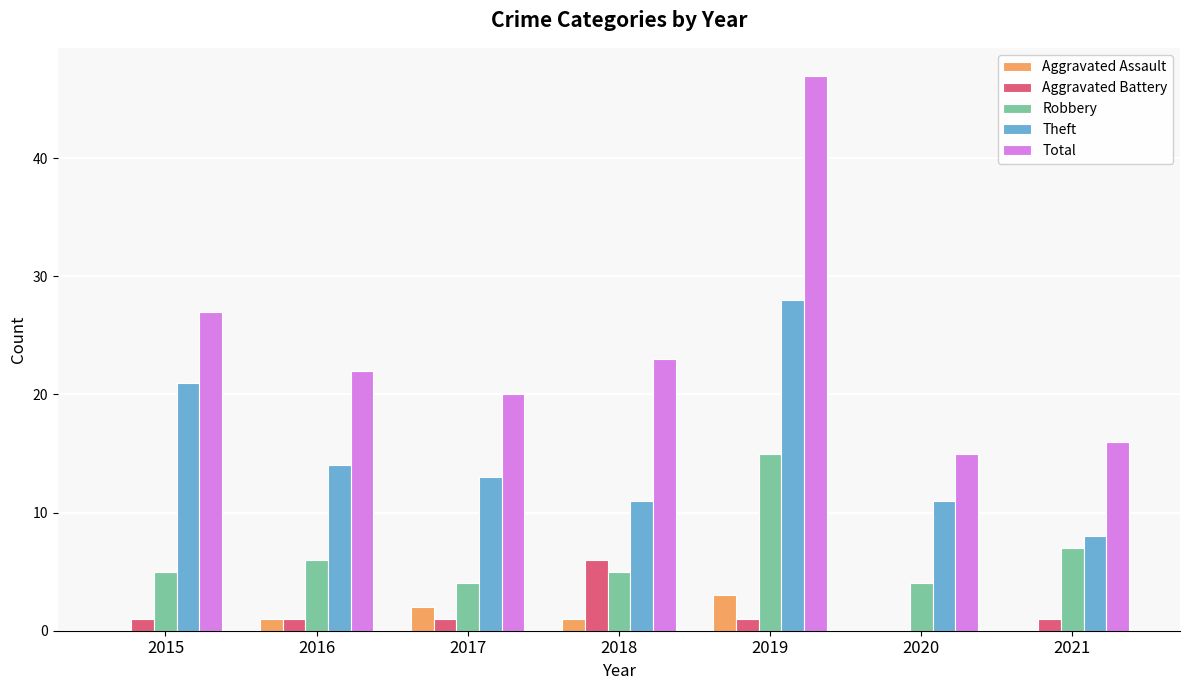

What is the highest value of the Aggravated Battery series?

6